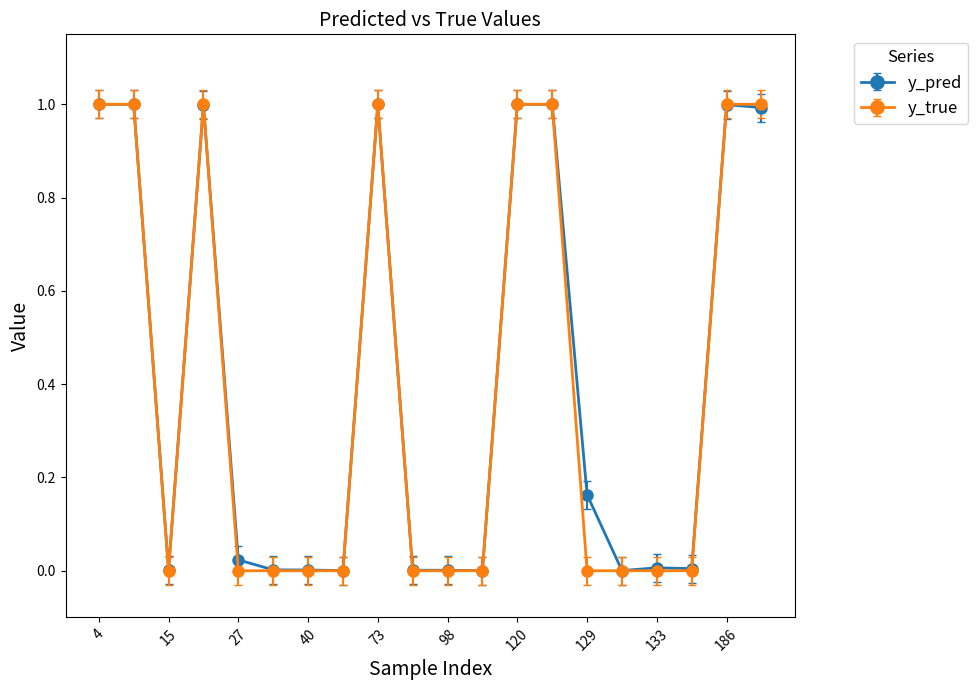

Which series has the largest range (max minus min)?

y_true